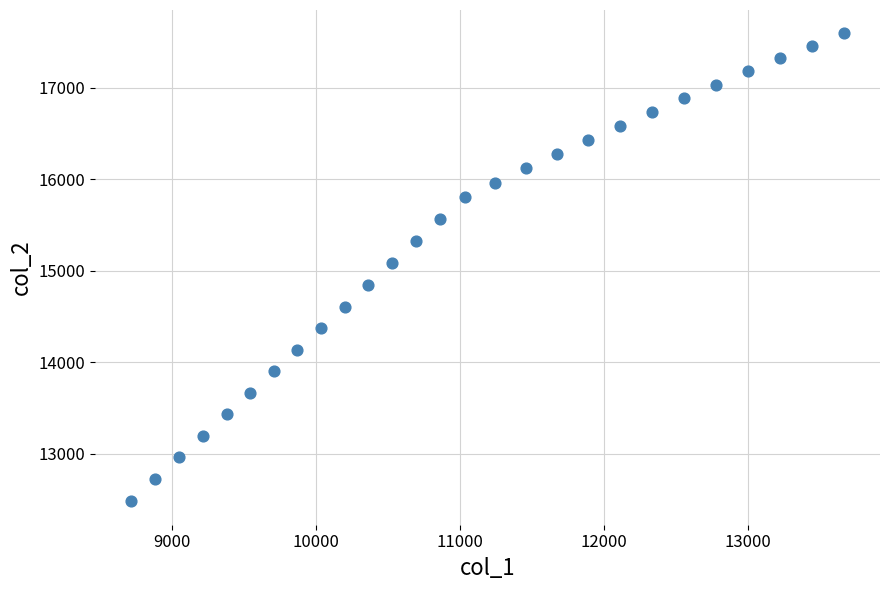

What is the range of X values (max minus min)?

4956.7